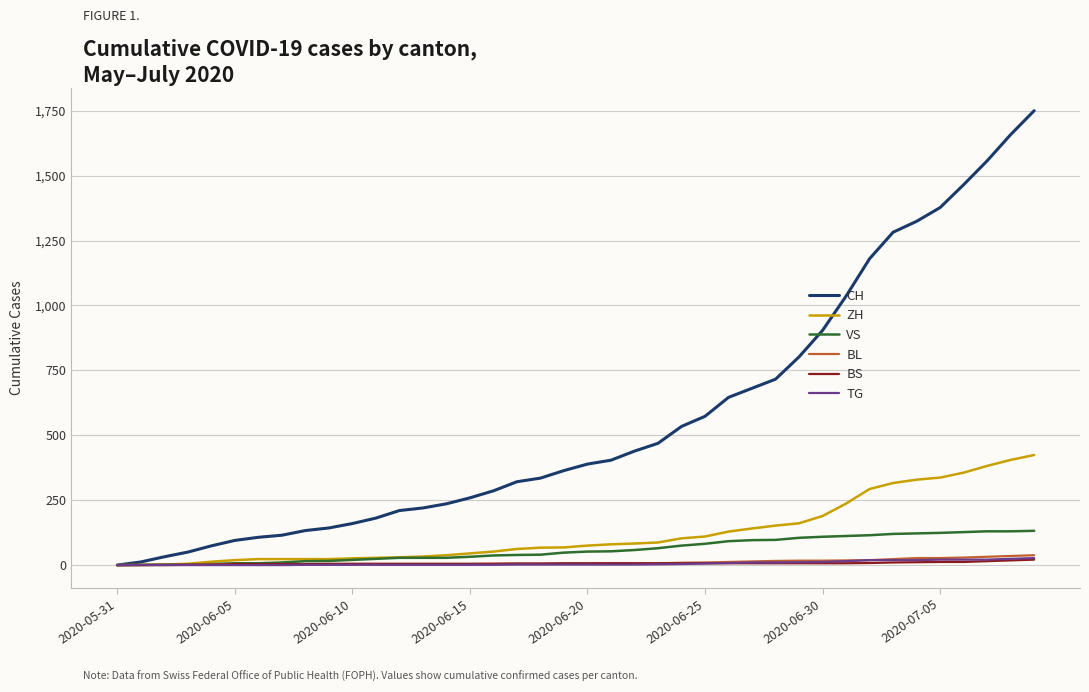

What is the greatest value displayed?

1750